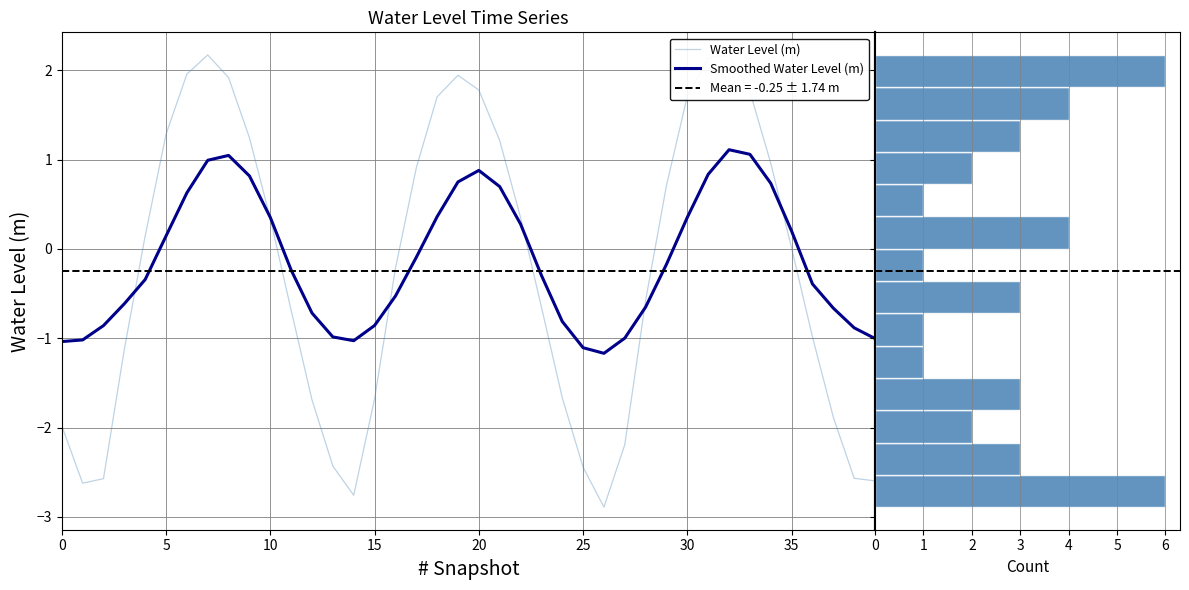

Read the Water Level (m) value at 27.

-2.2